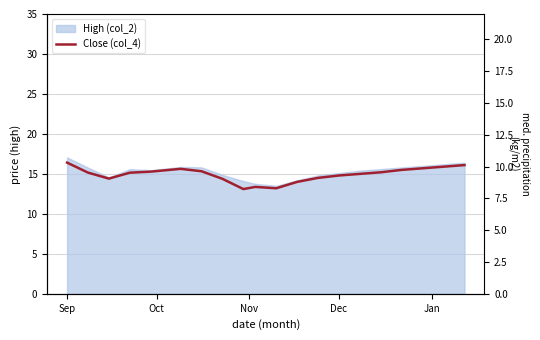

Which label corresponds to the largest value in the chart?

Sep